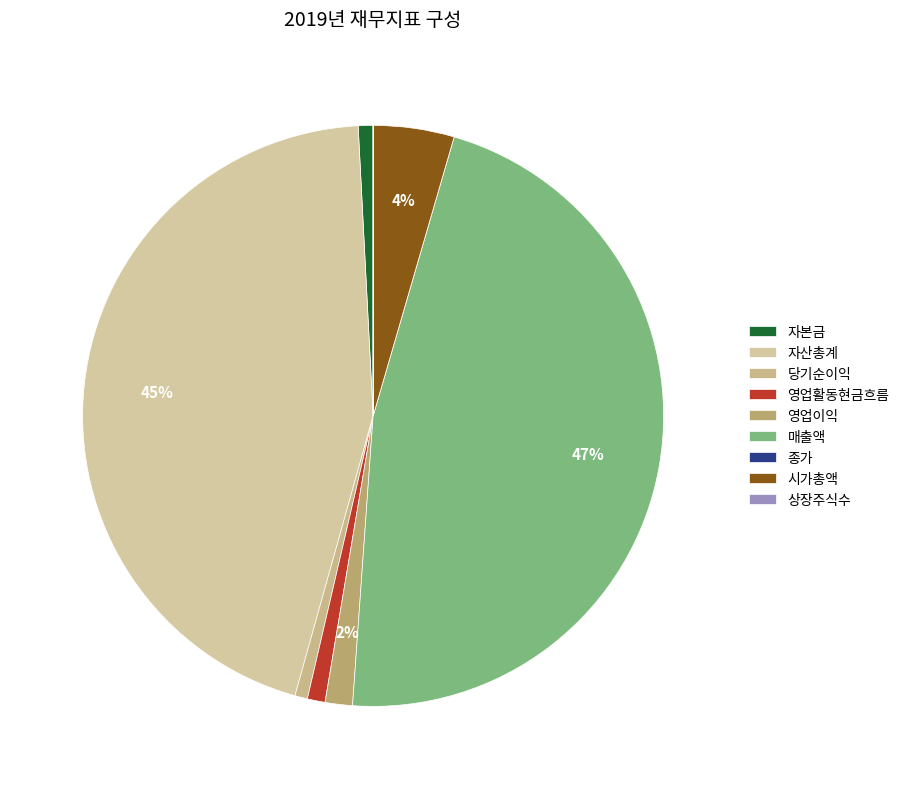

To the nearest percent, what is the difference between the 매출액 and 상장주식수 slice percentages?

47%